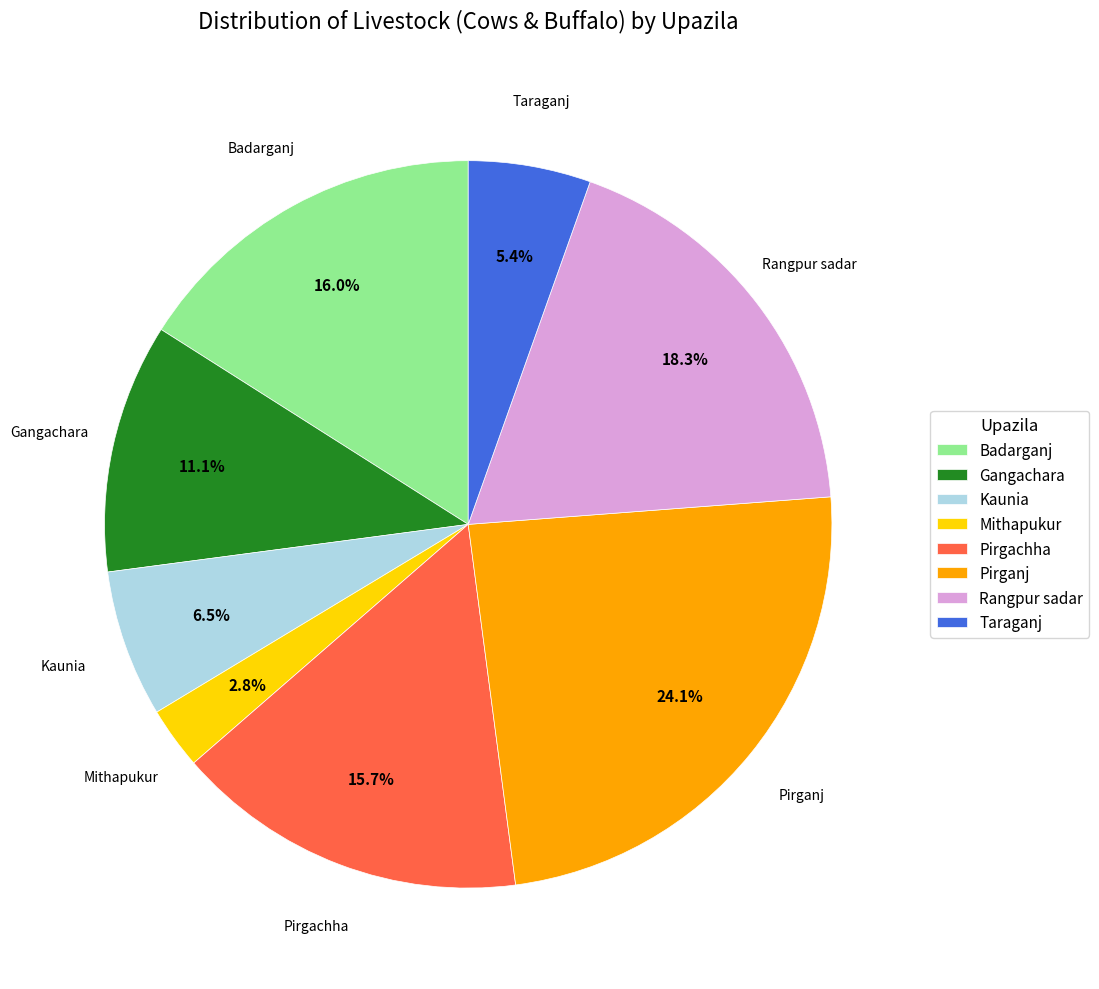

Which category has the biggest portion of the pie?

Pirganj